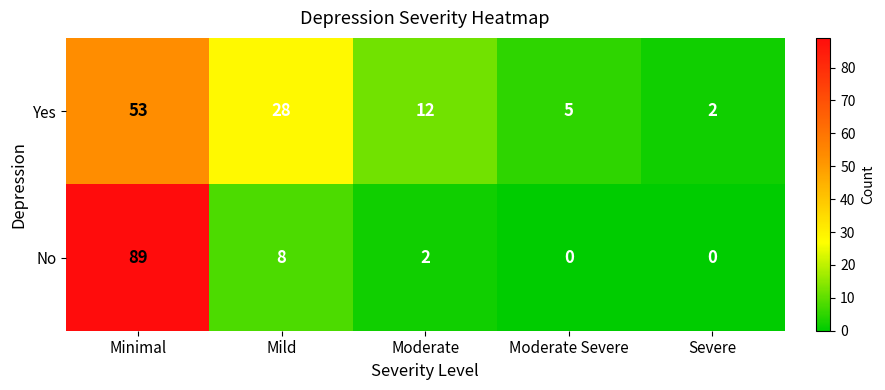

Which category has the highest value across all series?

Minimal